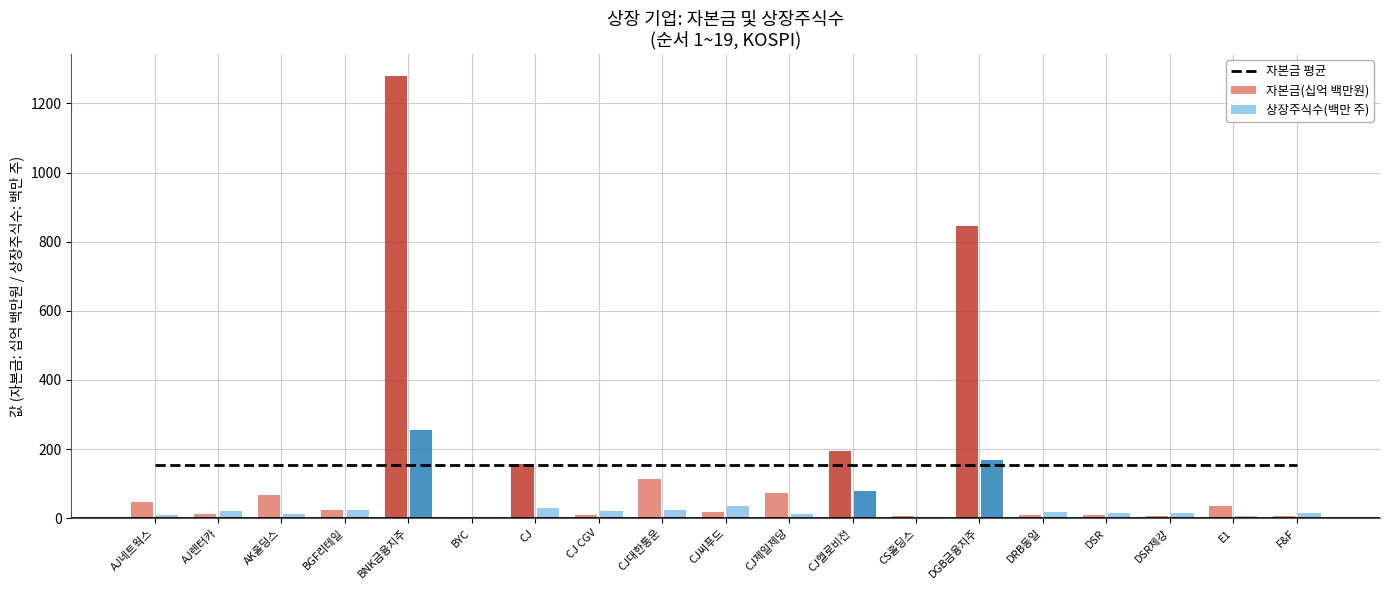

What are all the series names shown in the legend?

자본금 평균, 자본금(십억 백만원), 상장주식수(백만 주)